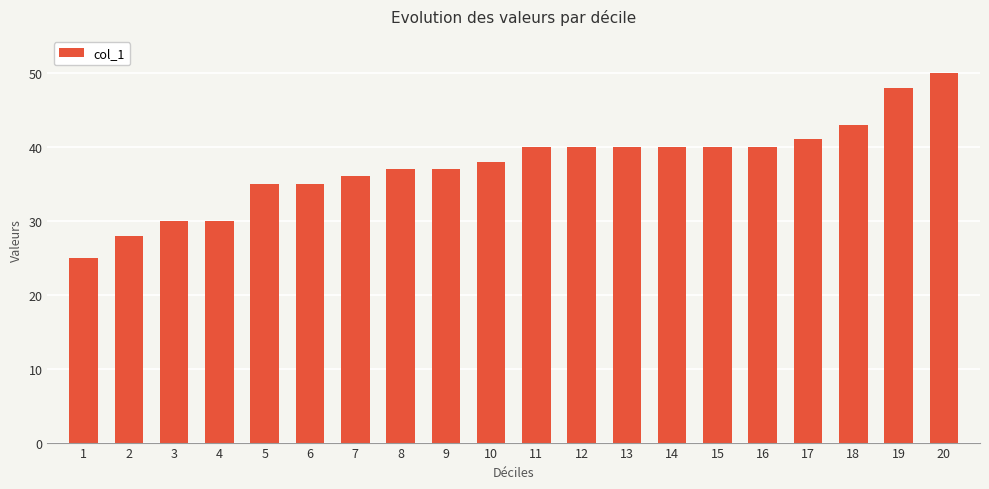

At which category does the chart reach its minimum across all series?

1